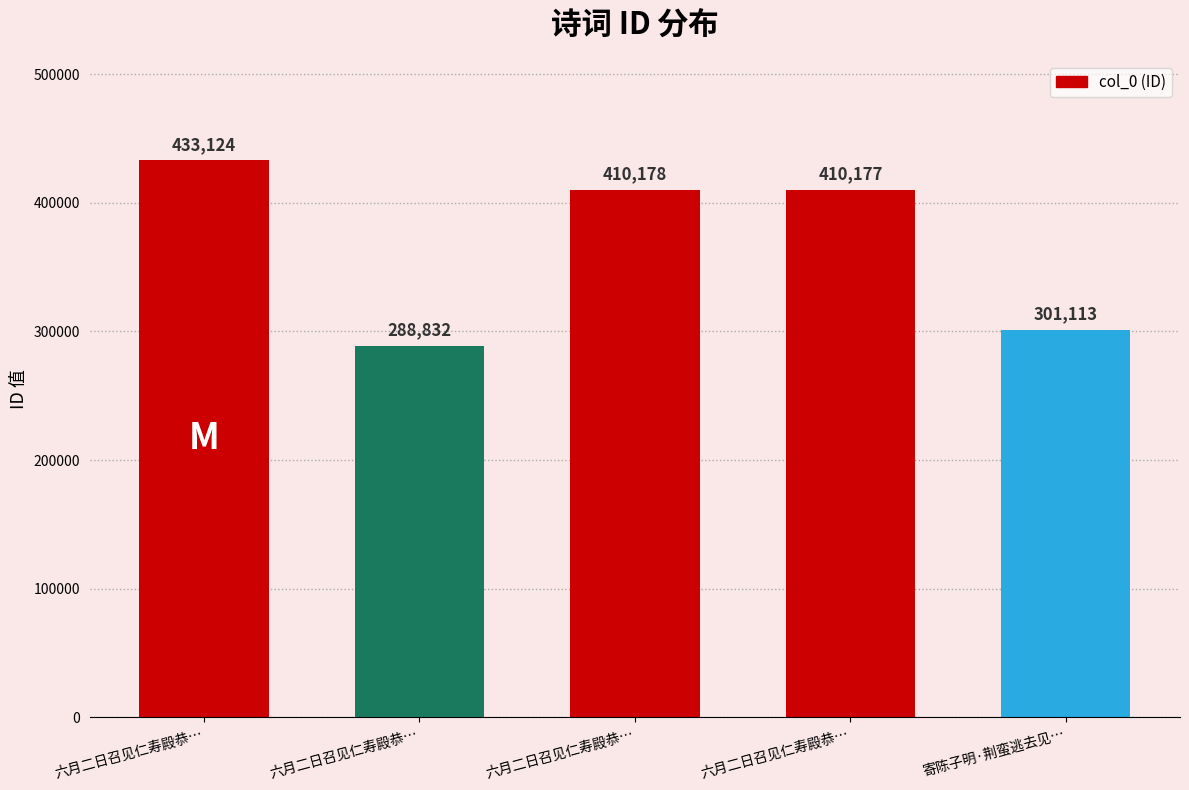

True or false: the data shows 167168 at 六月二日召见仁寿殿恭….

False